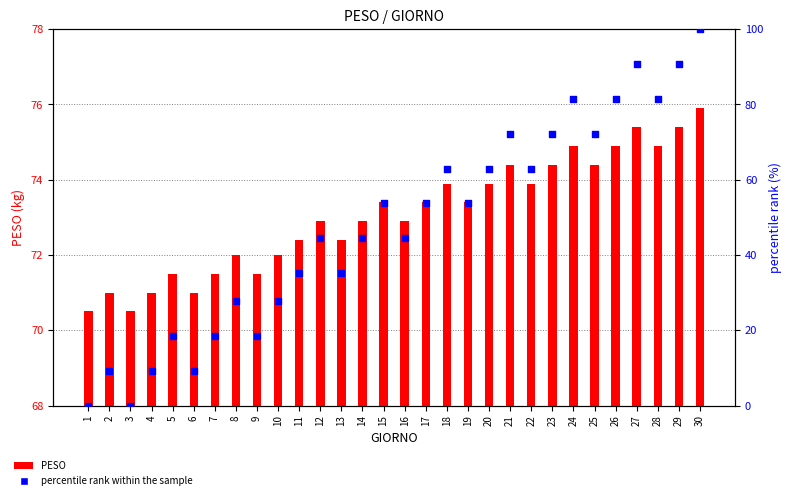

Which series contains the lowest Y value?

percentile rank within the sample